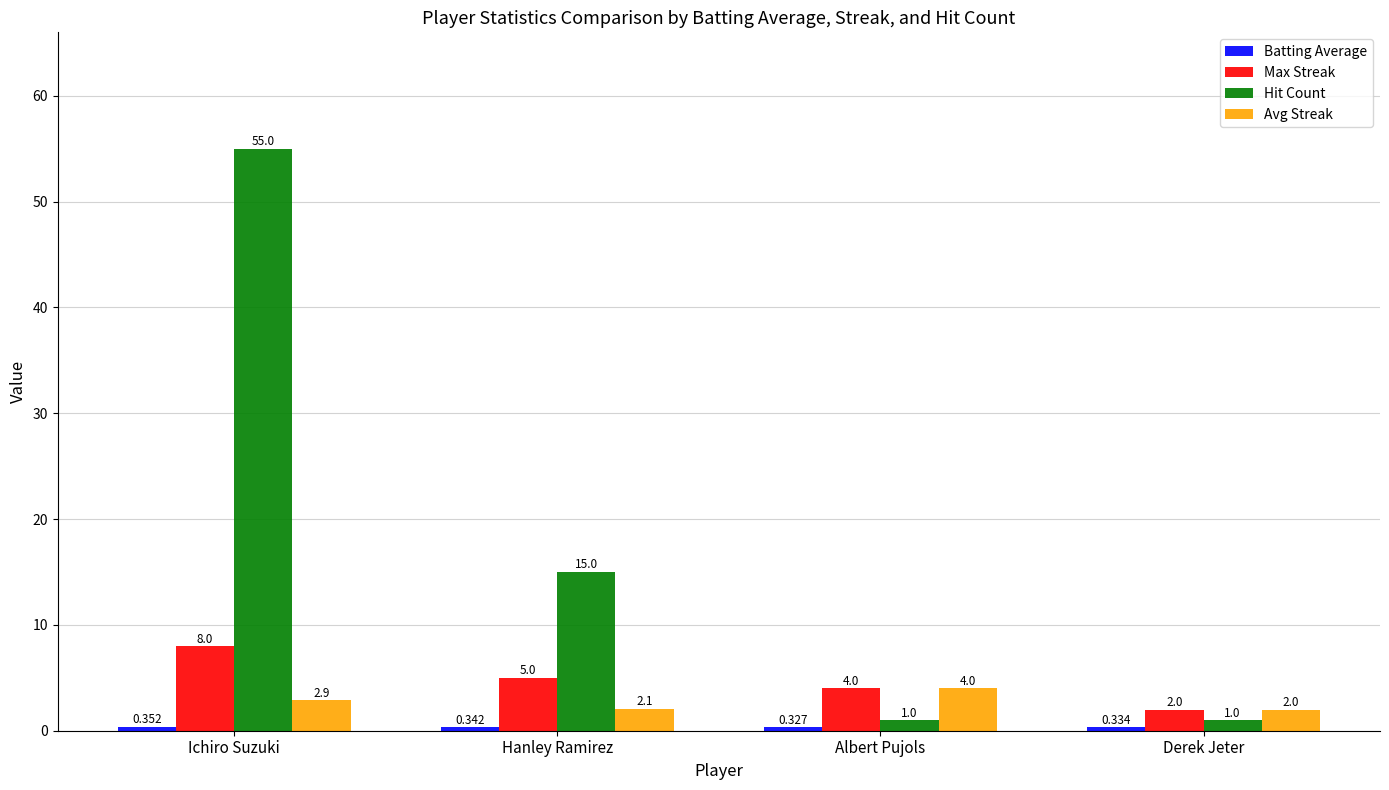

Which series changed the most between Hanley Ramirez and Derek Jeter?

Hit Count